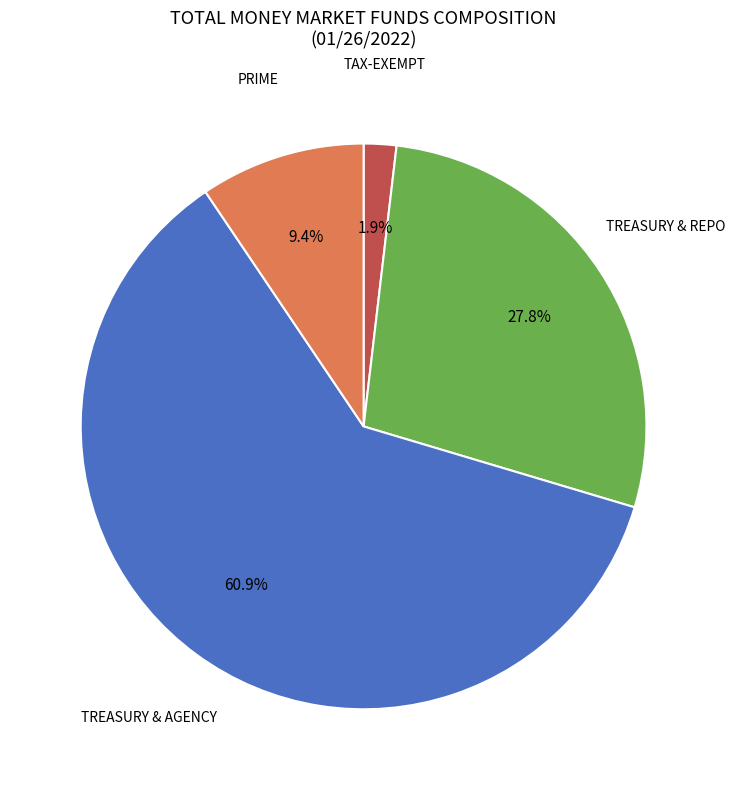

Is there a majority slice in this chart?

Yes